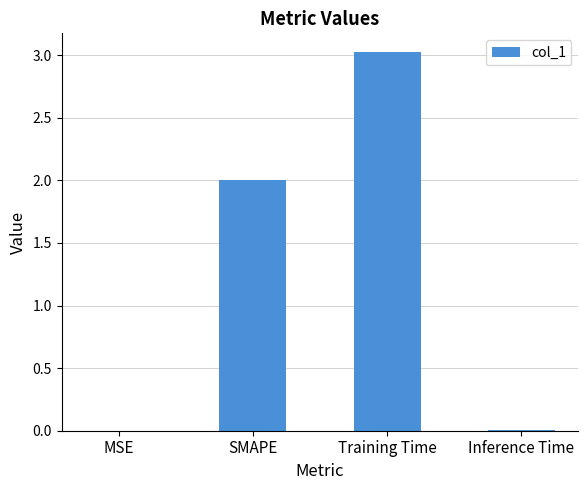

What is the sum of all values?

5.0